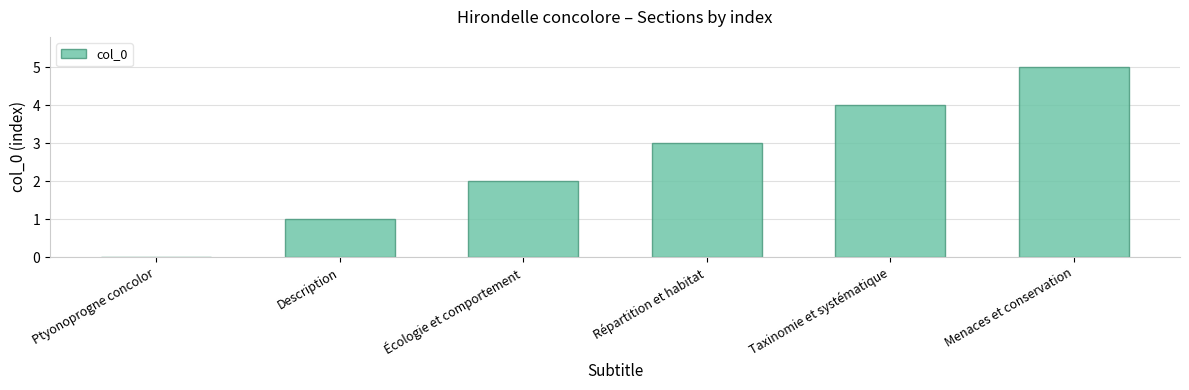

How many data points does each series have?

6